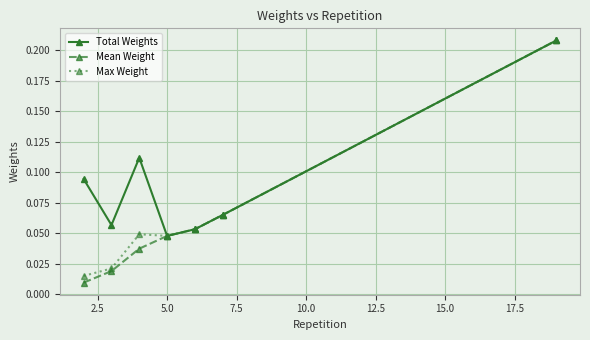

How many series are shown in this chart?

3